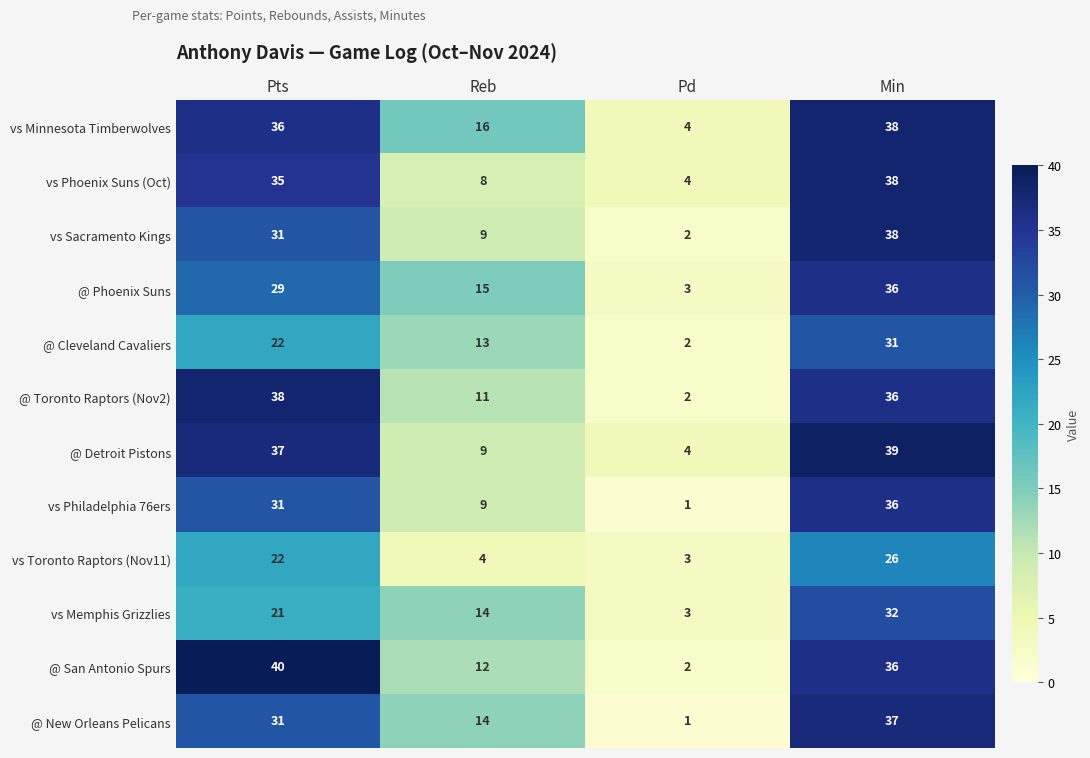

At which category is the sum across all series the highest?

Min